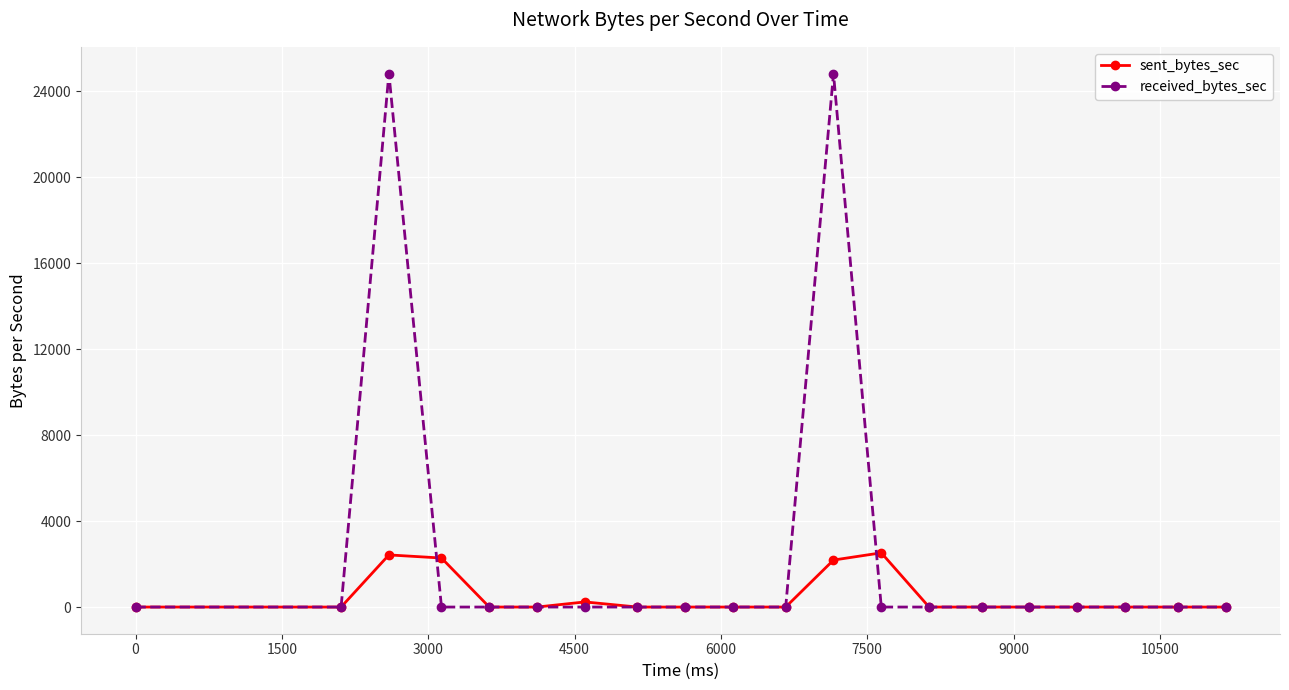

True or false: received_bytes_sec has more than 0 interior local peaks.

True